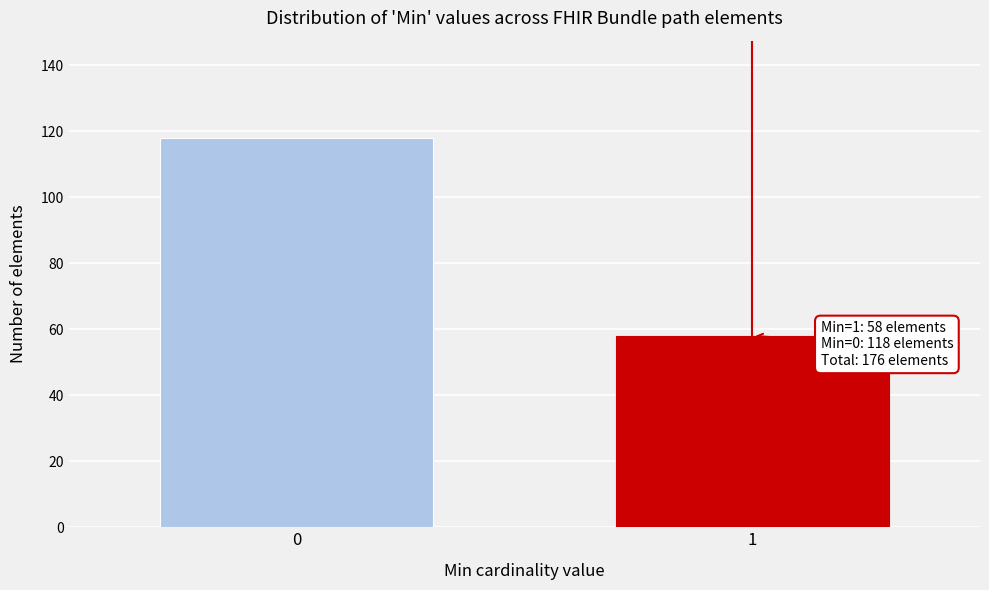

Reading right to left, what are all the values shown in this chart?

58	118